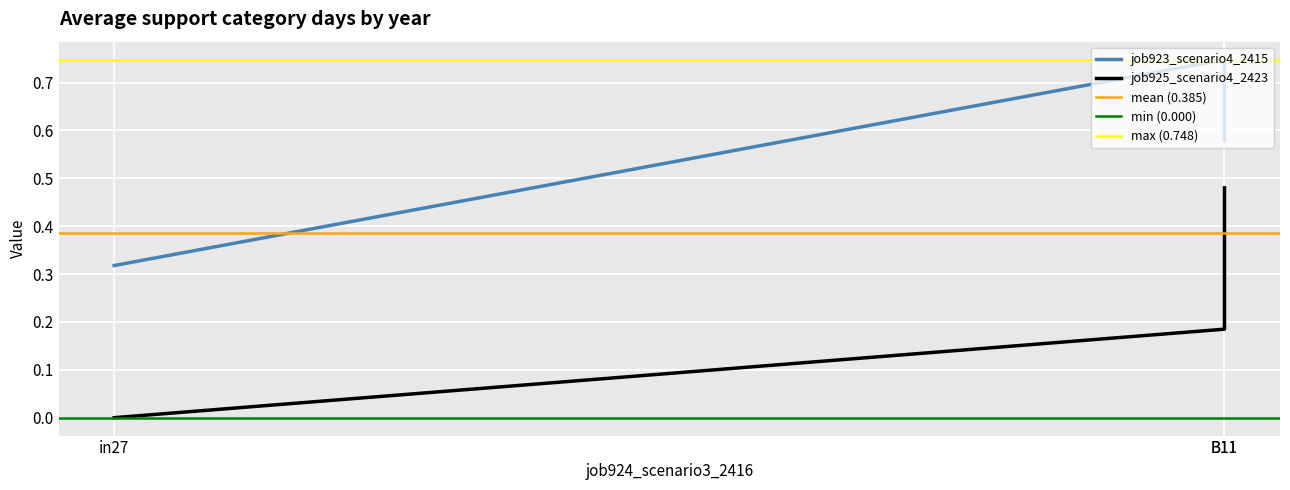

At which label is job925_scenario4_2423 closest to 0?

in27